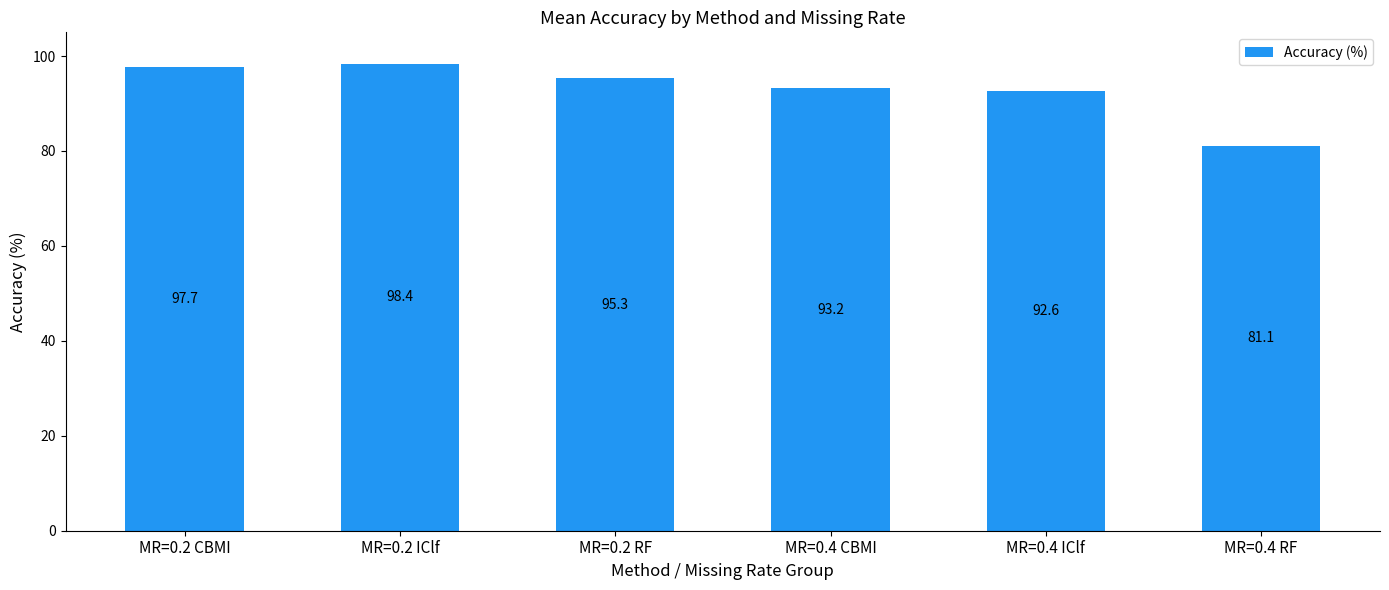

Which category has the lowest value across all series?

MR=0.4 RF